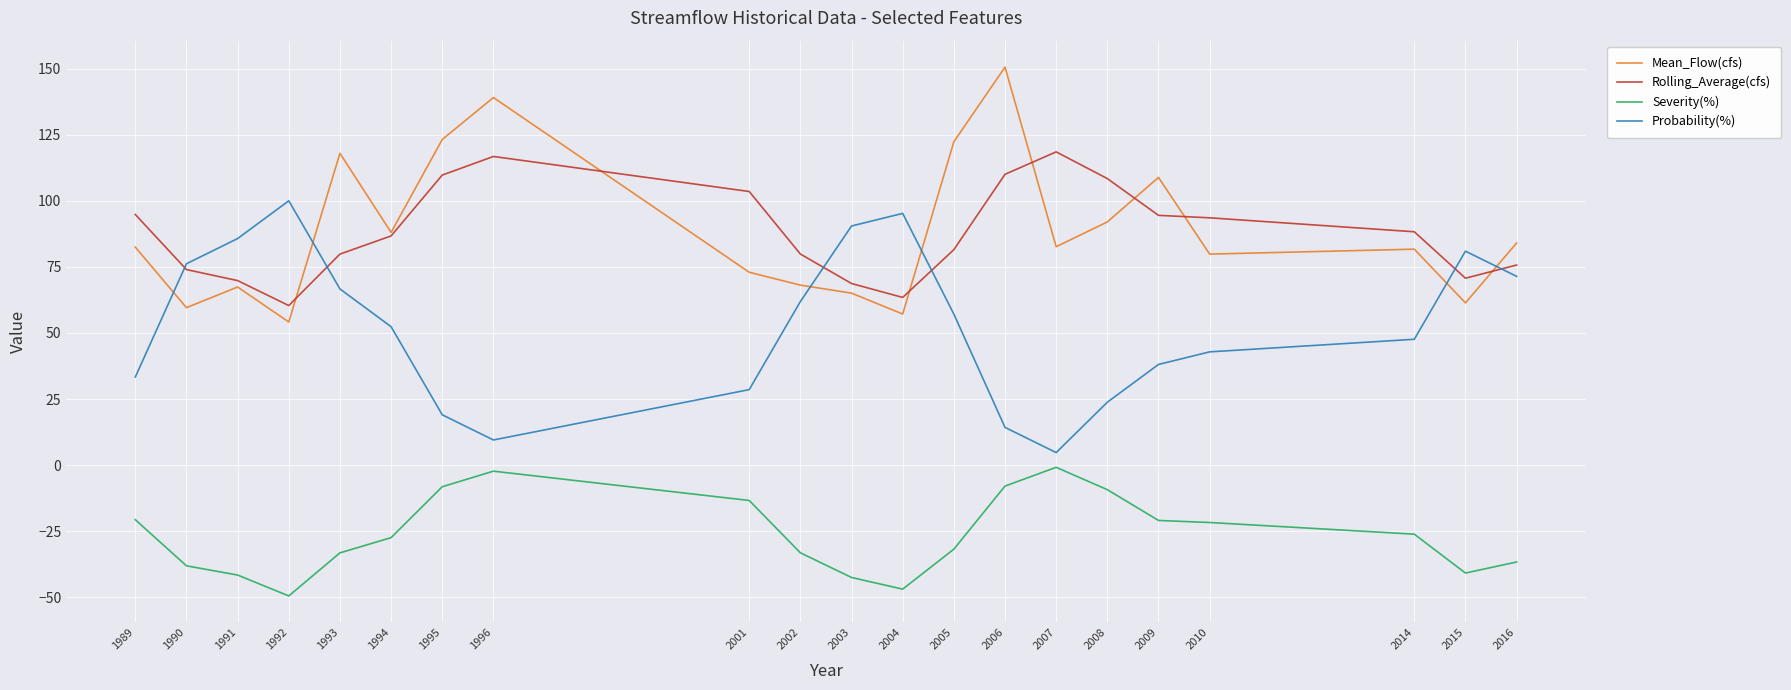

What is the difference between the maximum and minimum values in the Mean_Flow(cfs) series?

96.4